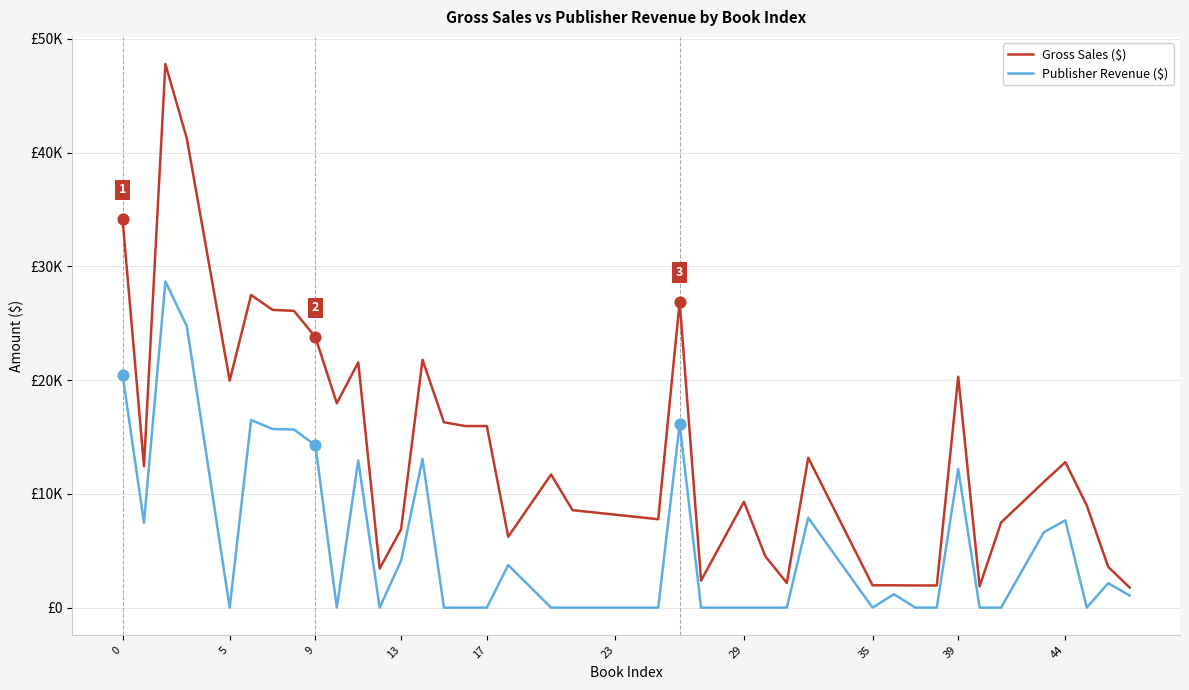

Which series has the largest total across all categories?

Gross Sales ($)